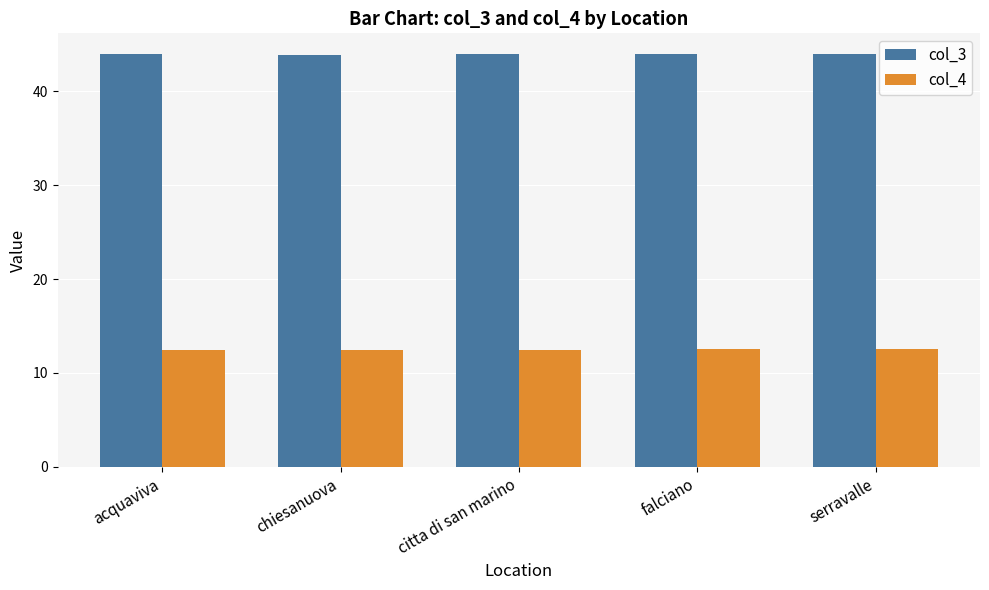

The value of col_4 at citta di san marino is 12.4. True or false?

True